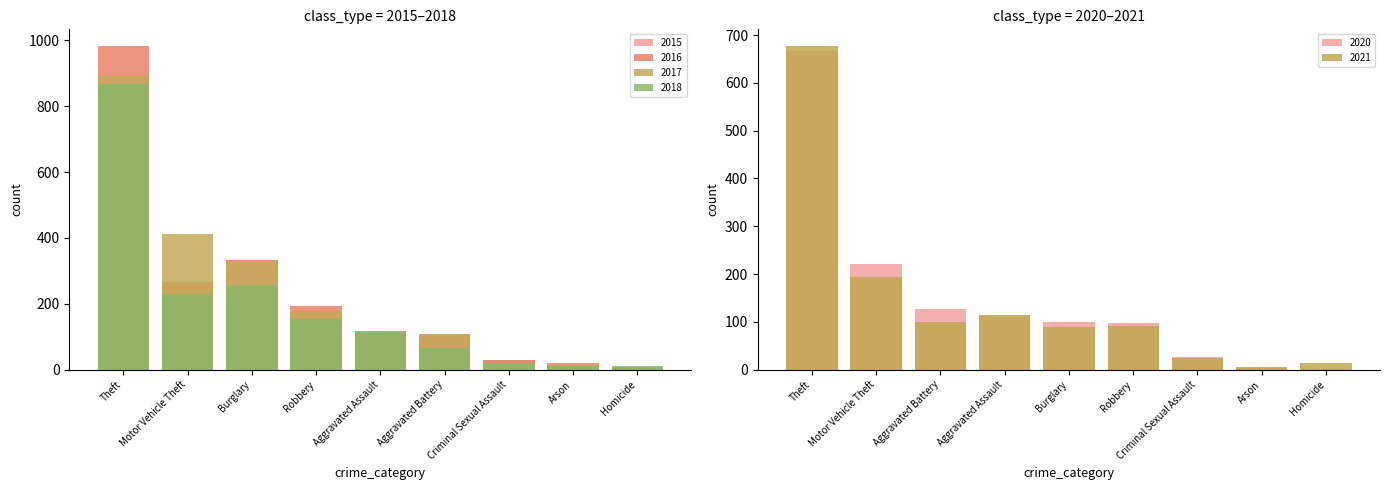

At which category does the chart reach its peak across all series?

Theft